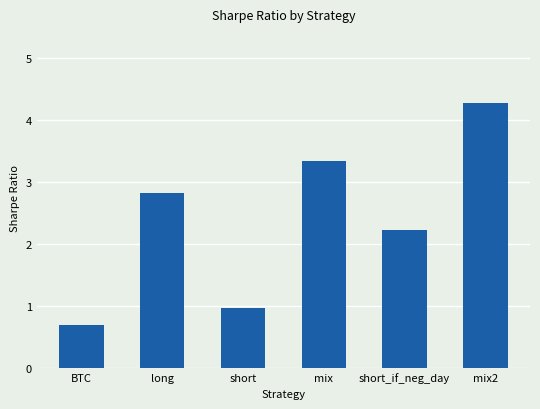

What is the maximum value shown in the chart?

4.3